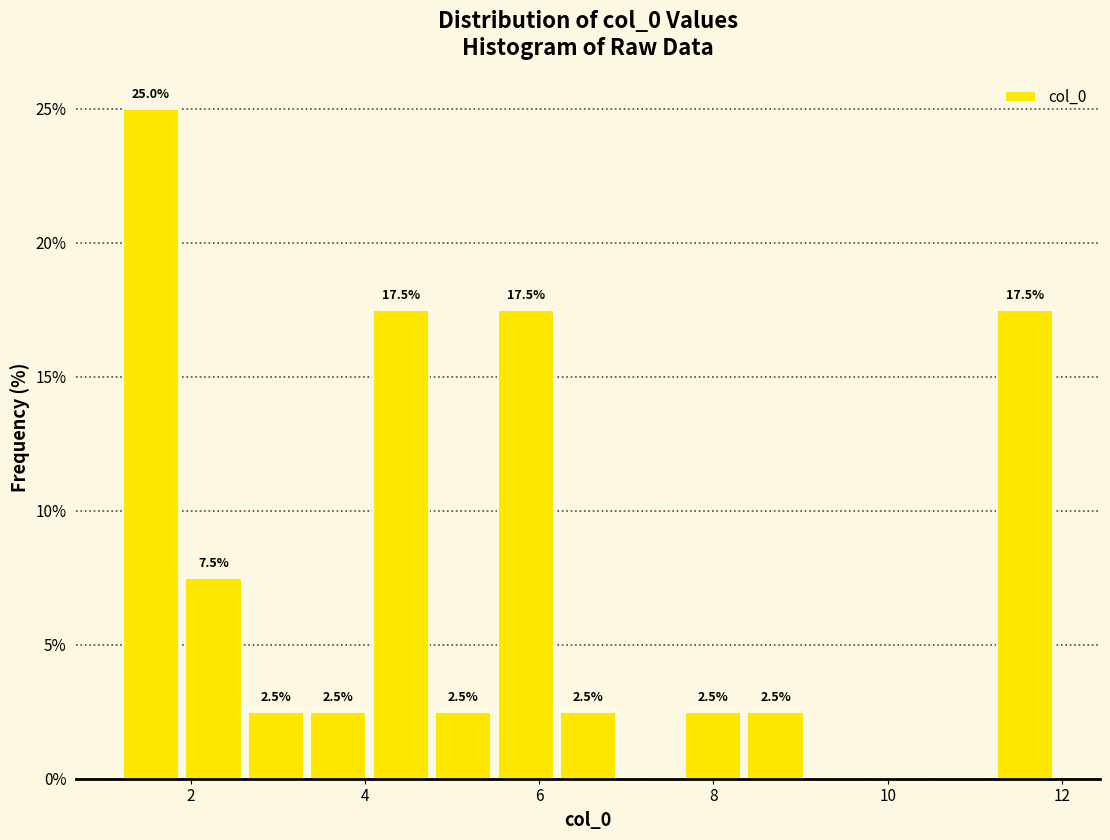

Around what value on the x-axis is the tallest bar? Give the approximate position of its centre, as read against the axis.

1.6